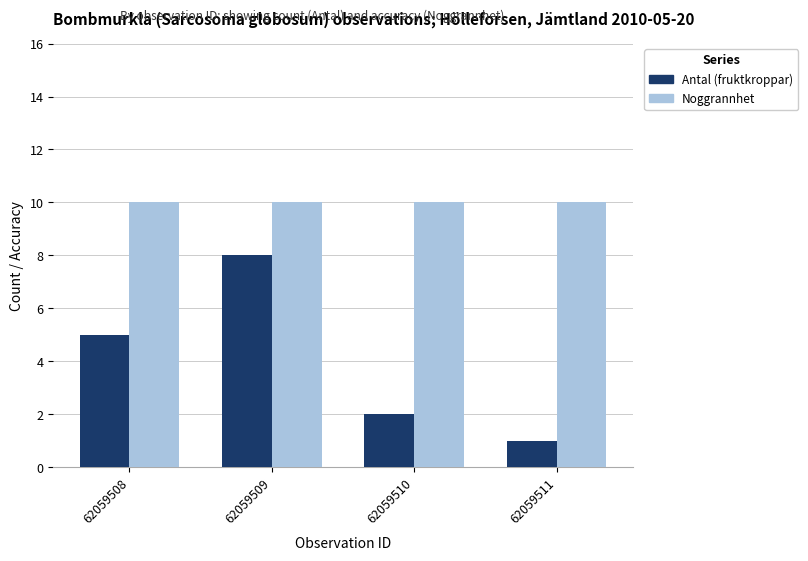

Is it true that Antal (fruktkroppar) equals 8 at 62059508?

False